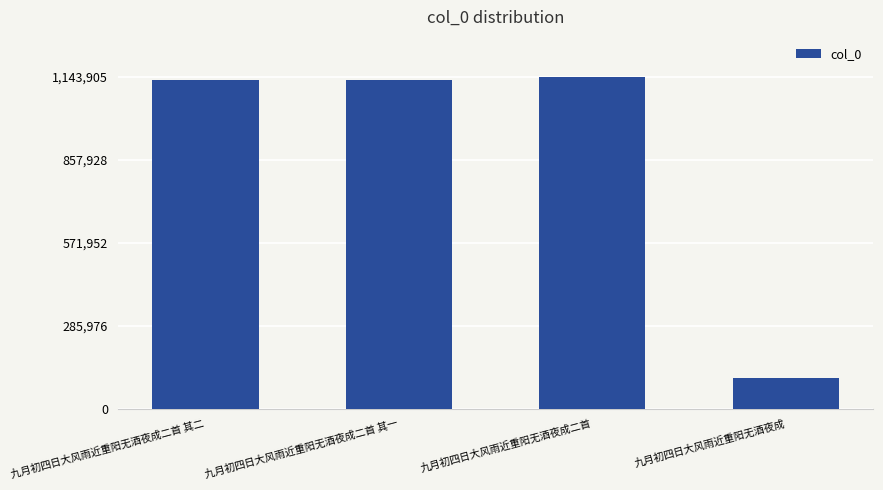

What is the approximate value at 九月初四日大风雨近重阳无酒夜成二首, to the nearest 100?

1143900